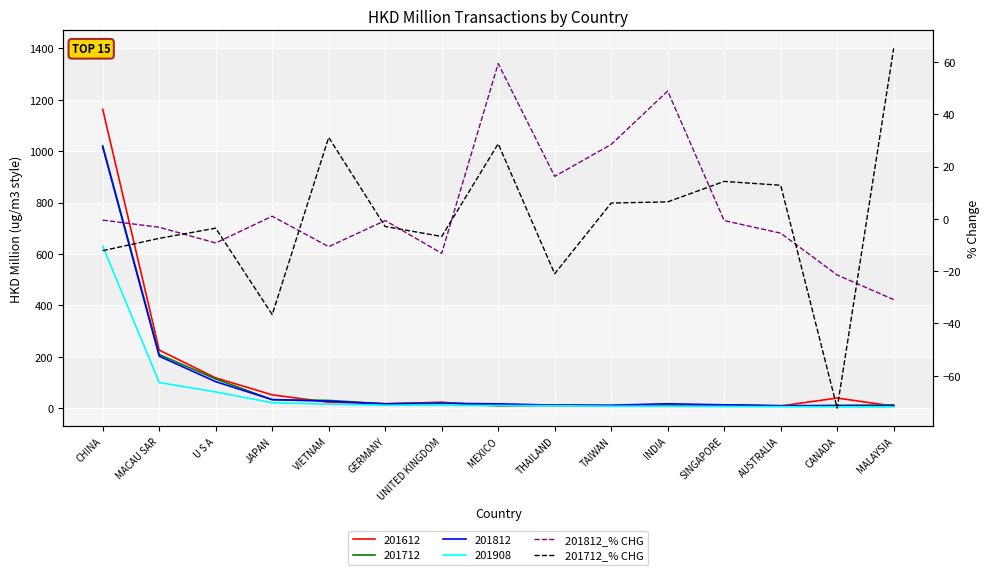

Which series ends up on top after the final intersection of 201712_% CHG and 201812_% CHG?

201712_% CHG